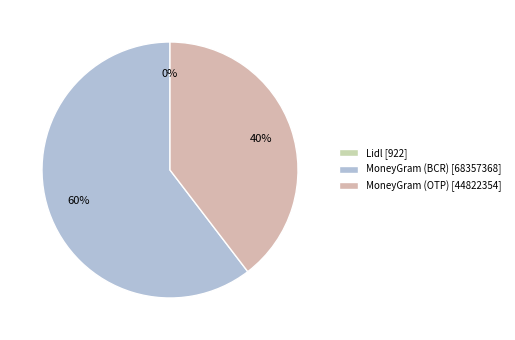

How many segments does this pie chart have?

3